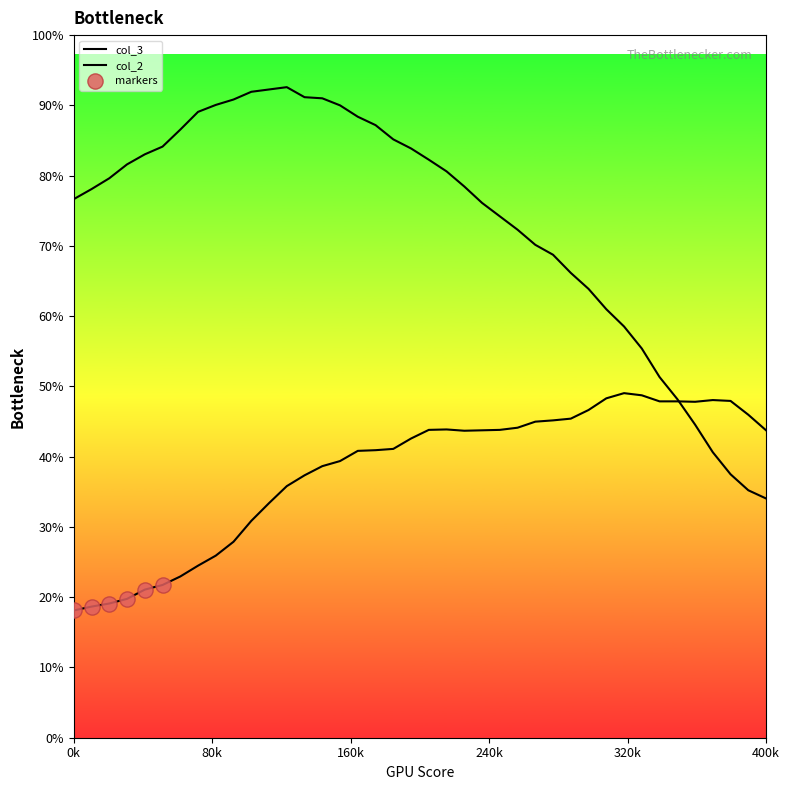

At how many categories does at least one series exceed 3619?

20